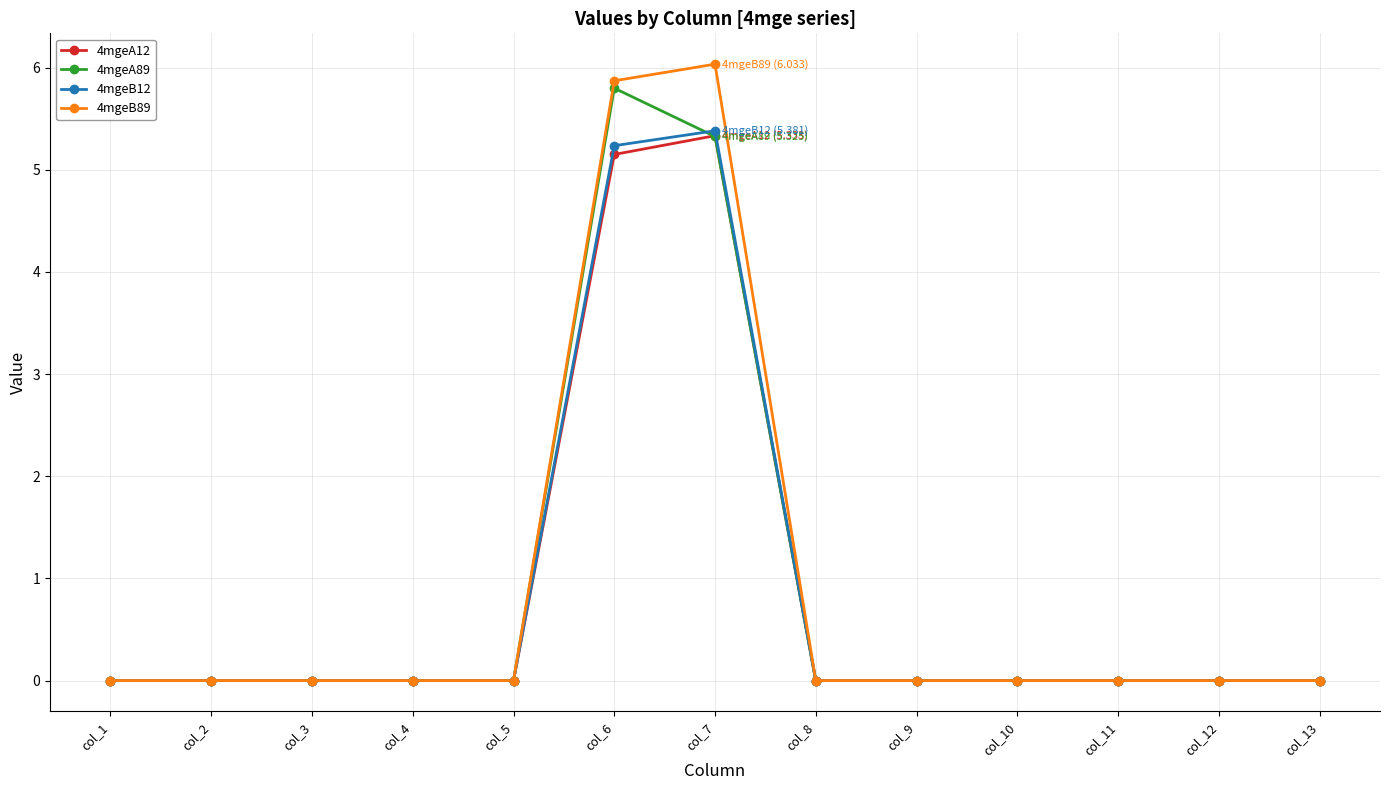

Which series has the largest range (max minus min)?

4mgeB89